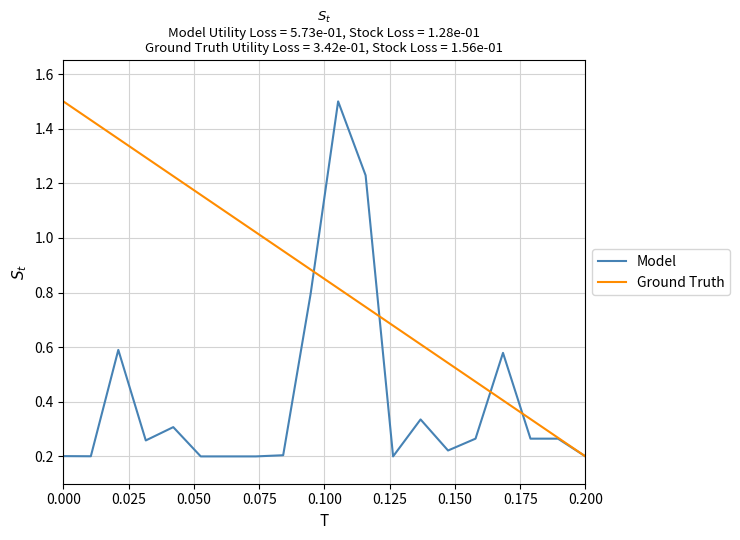

Which series has the largest total across all categories?

Ground Truth